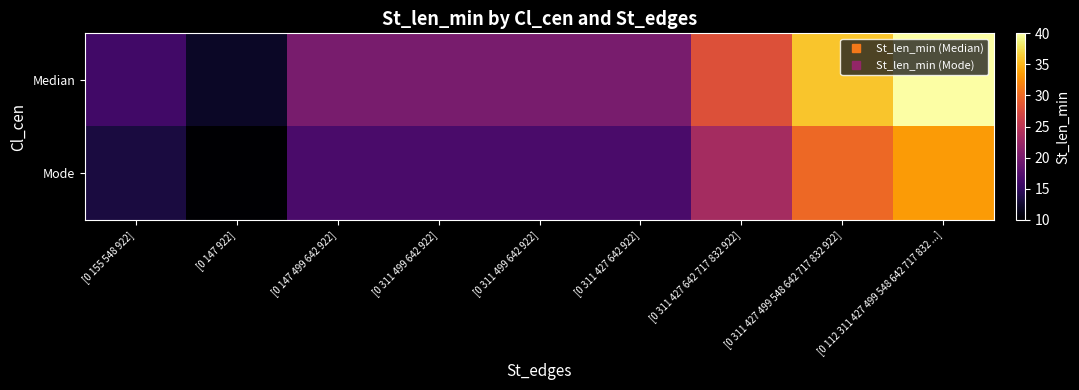

Rank the series by their average value, from lowest to highest.

Mode, Median